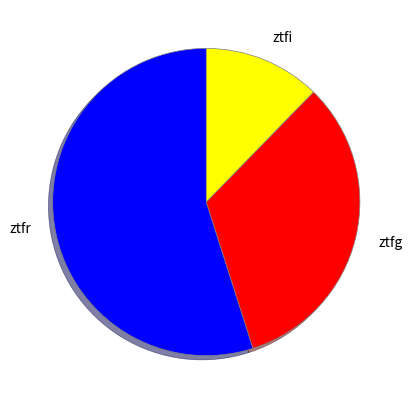

Do ztfi and ztfr together represent more than half of the pie?

Yes